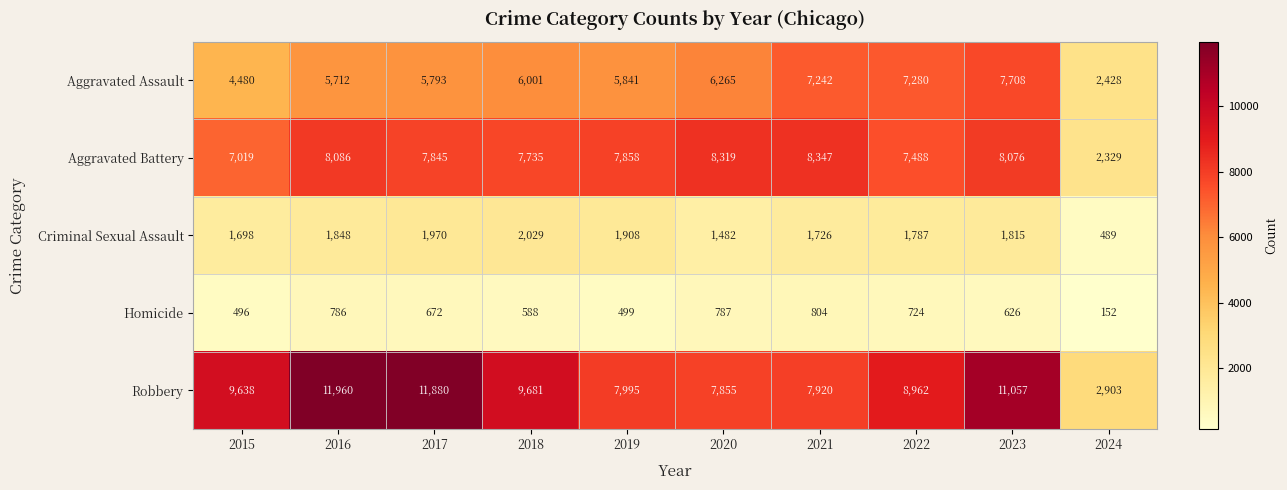

Where is Robbery nearest to the value 7431?

2020